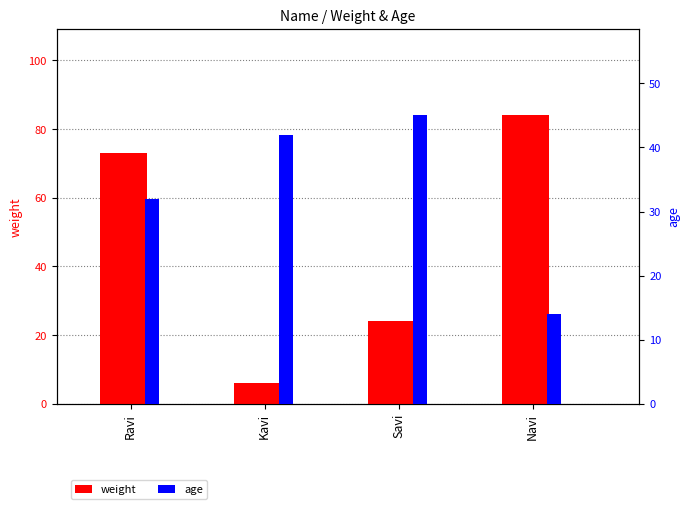

How many values in the age series are below 42?

2